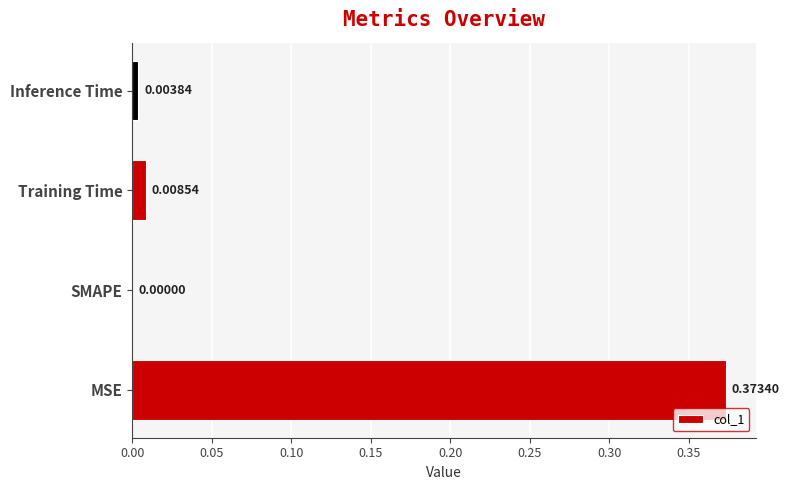

What is the change in value from MSE to Training Time?

-0.4